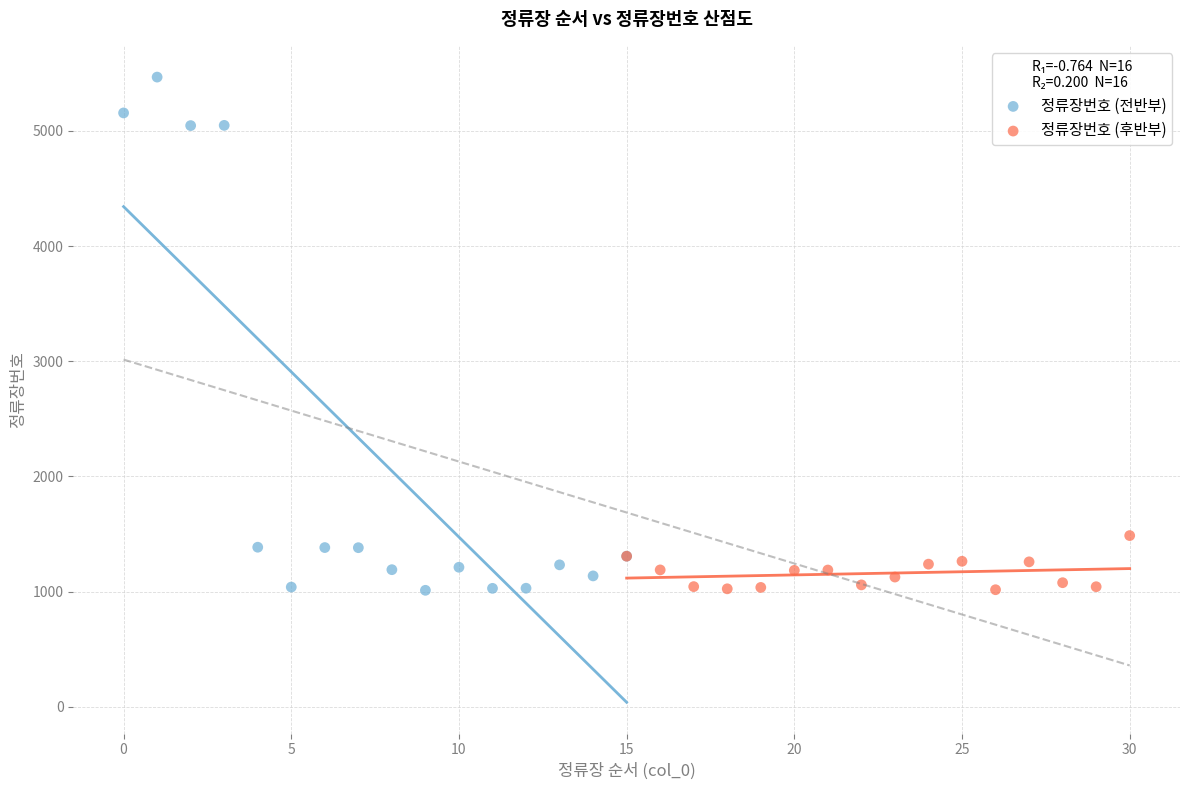

Which series has the largest Y range (max minus min)?

정류장번호 (전반부)